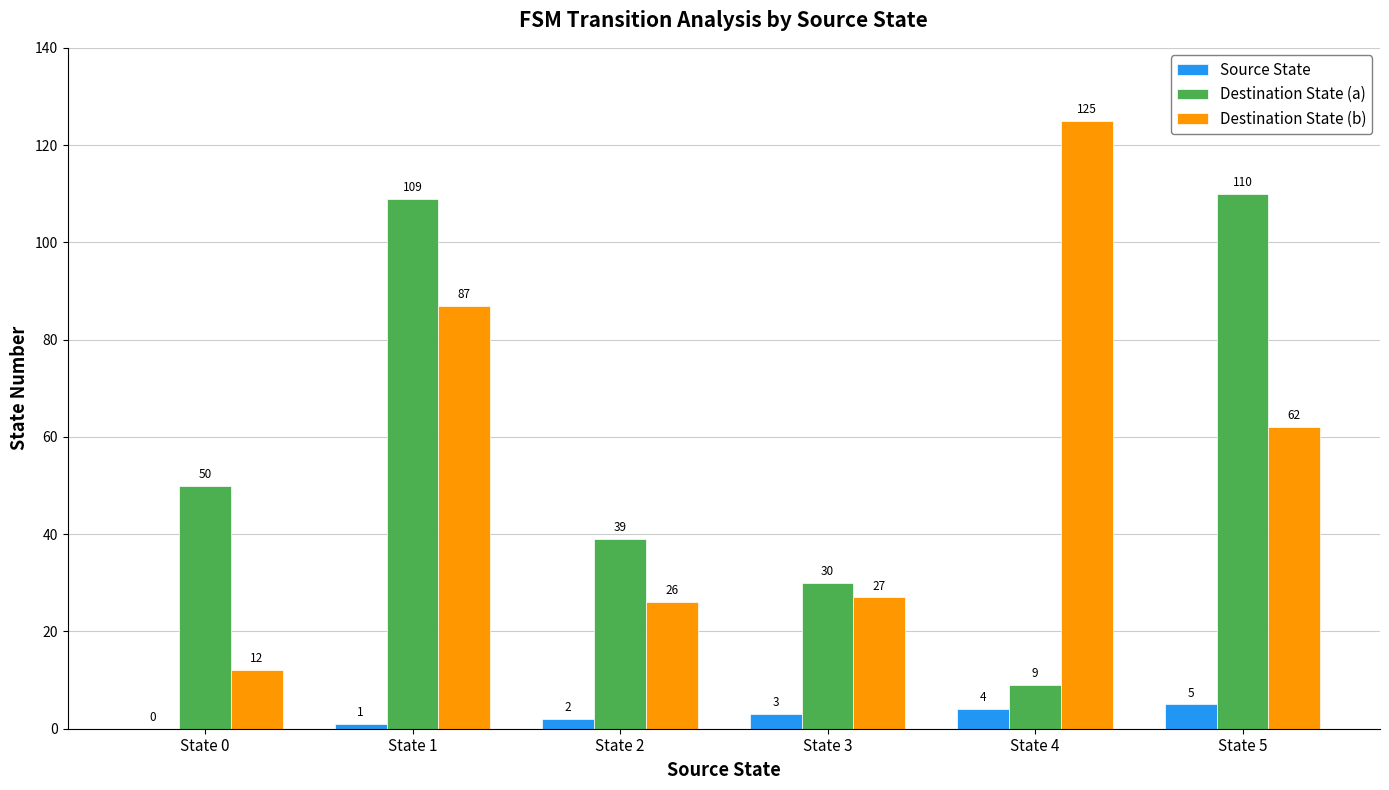

At which label is Source State closest to 2?

State 2